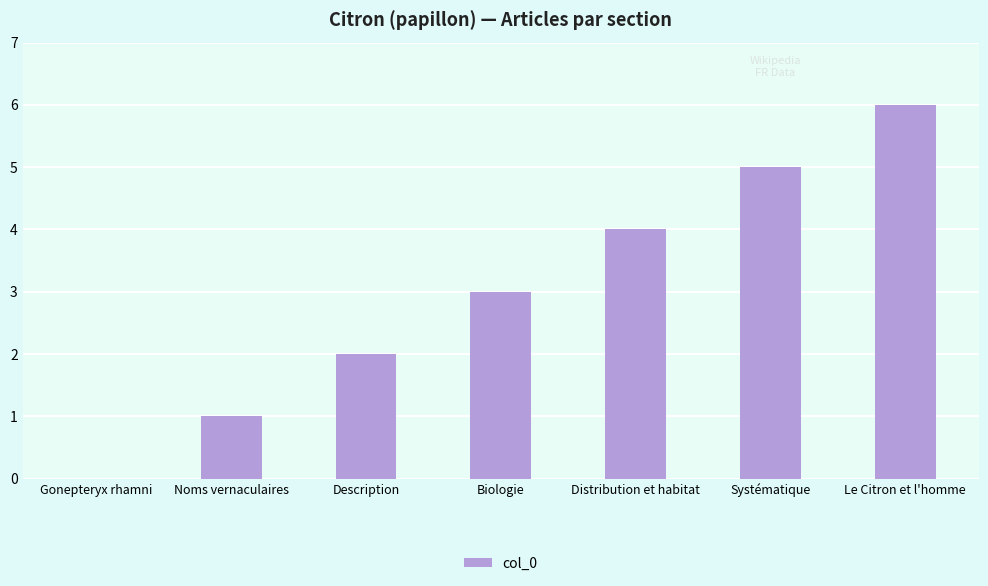

True or false: the data shows 7 at Systématique.

False